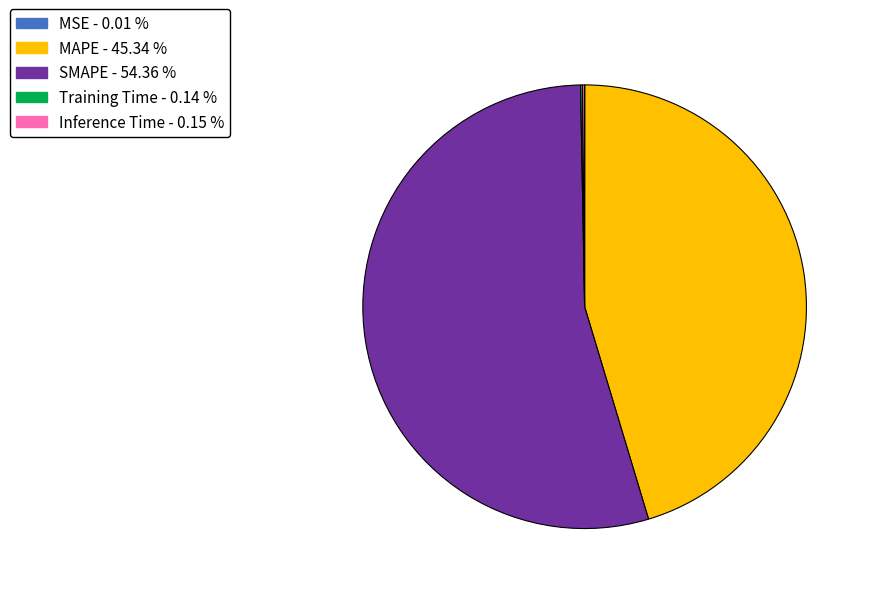

Between MAPE - 45.34 % and SMAPE - 54.36 %, which is larger?

SMAPE - 54.36 %